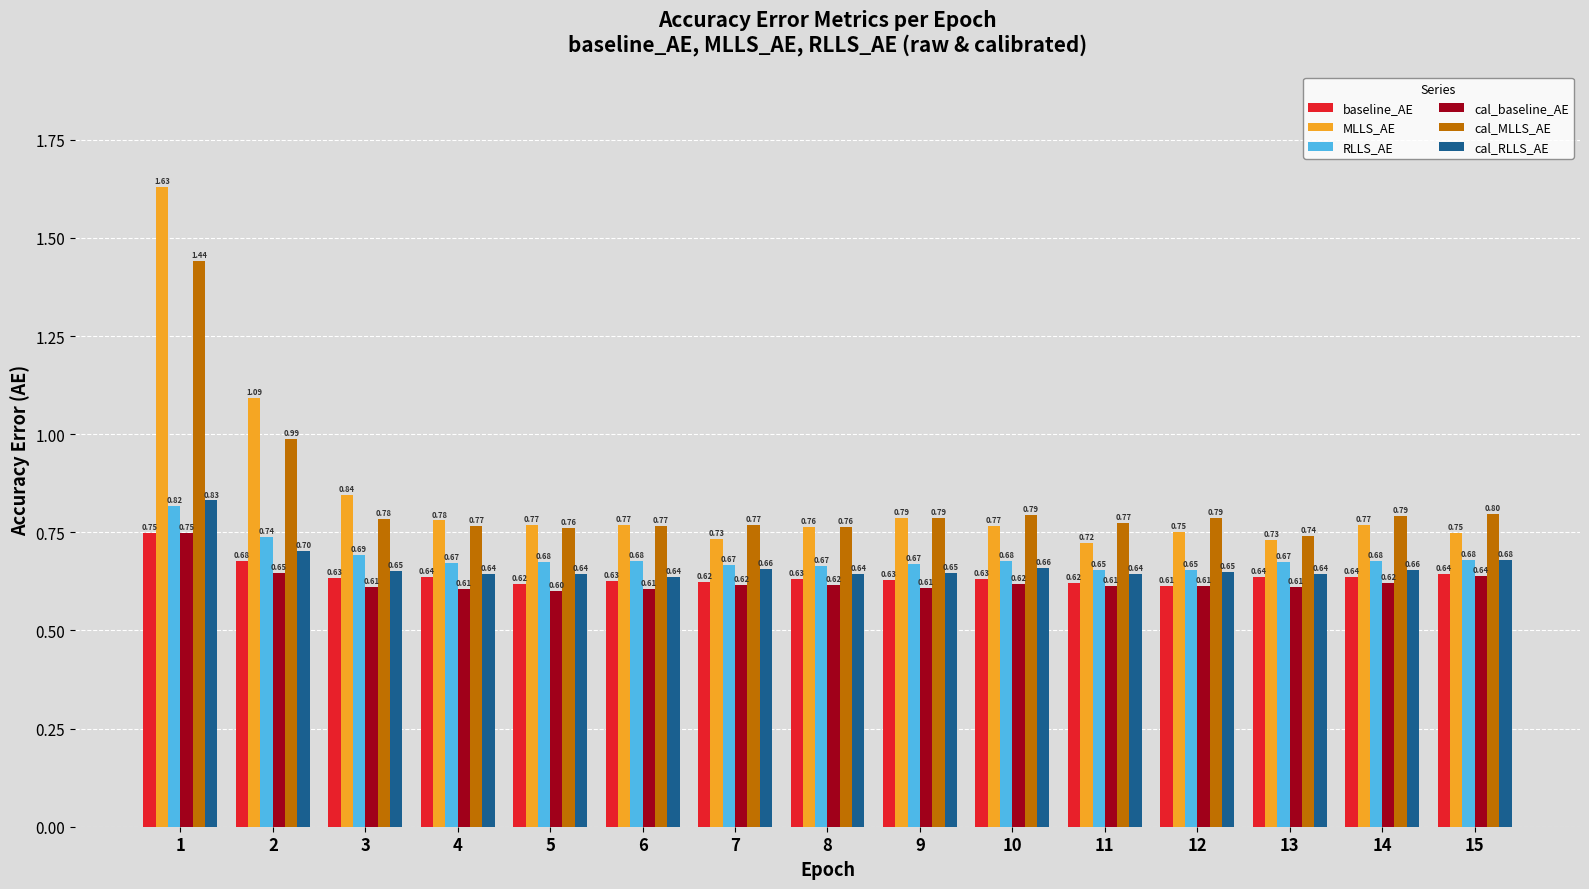

What is the total value across all series at 4?

4.1